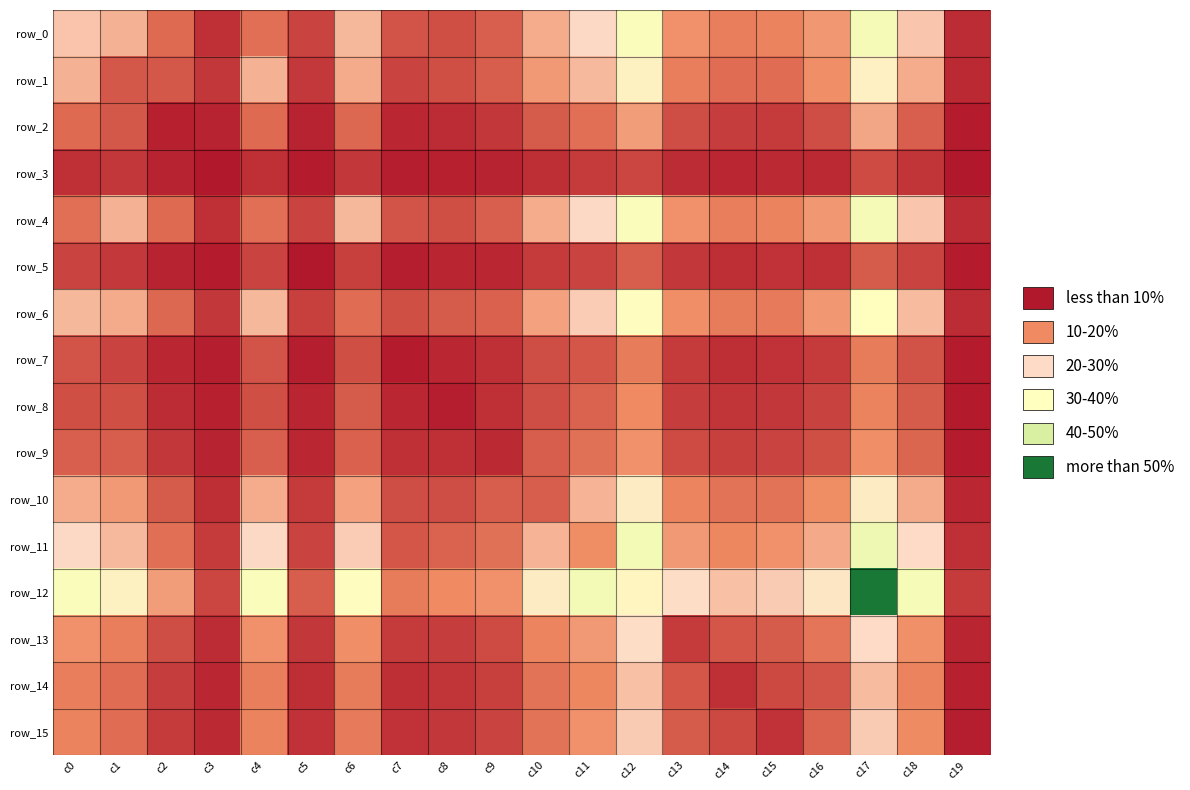

At which label does row_11 reach its minimum?

c19